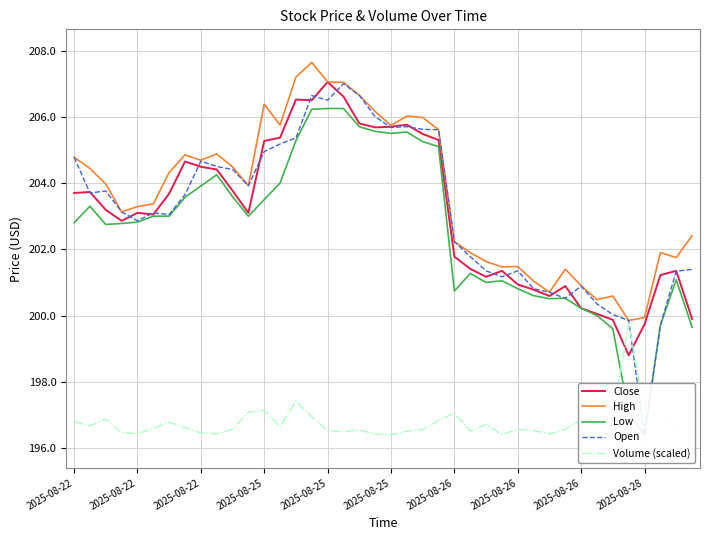

Does the chart have visible grid lines?

Yes